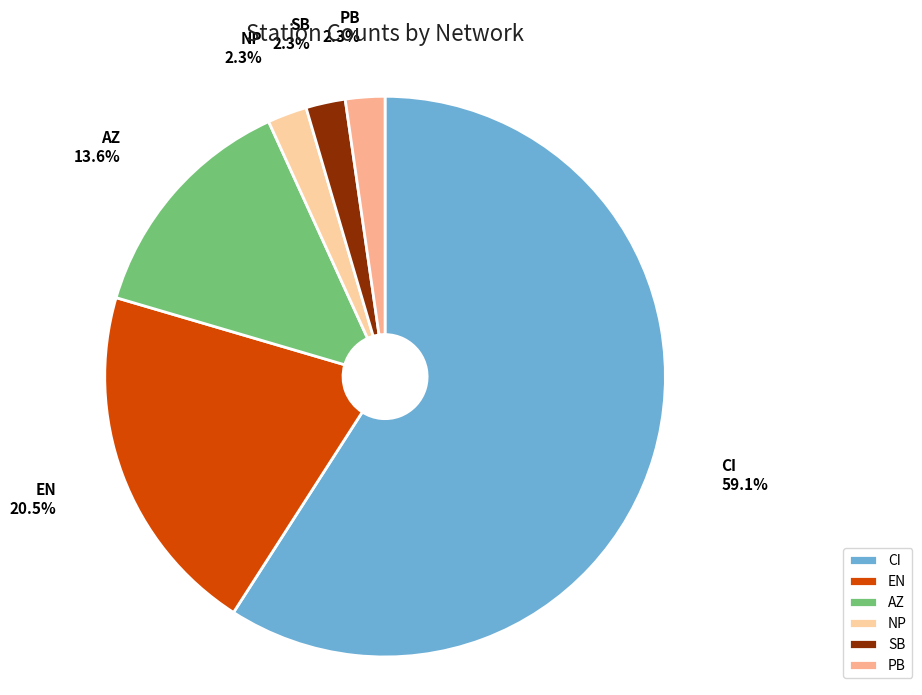

Which category has the biggest portion of the pie?

CI